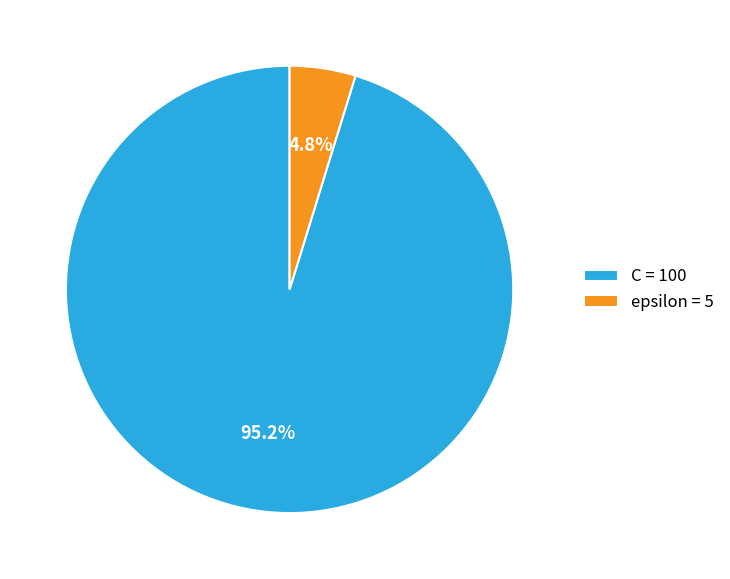

Do C and epsilon together represent more than half of the pie?

Yes